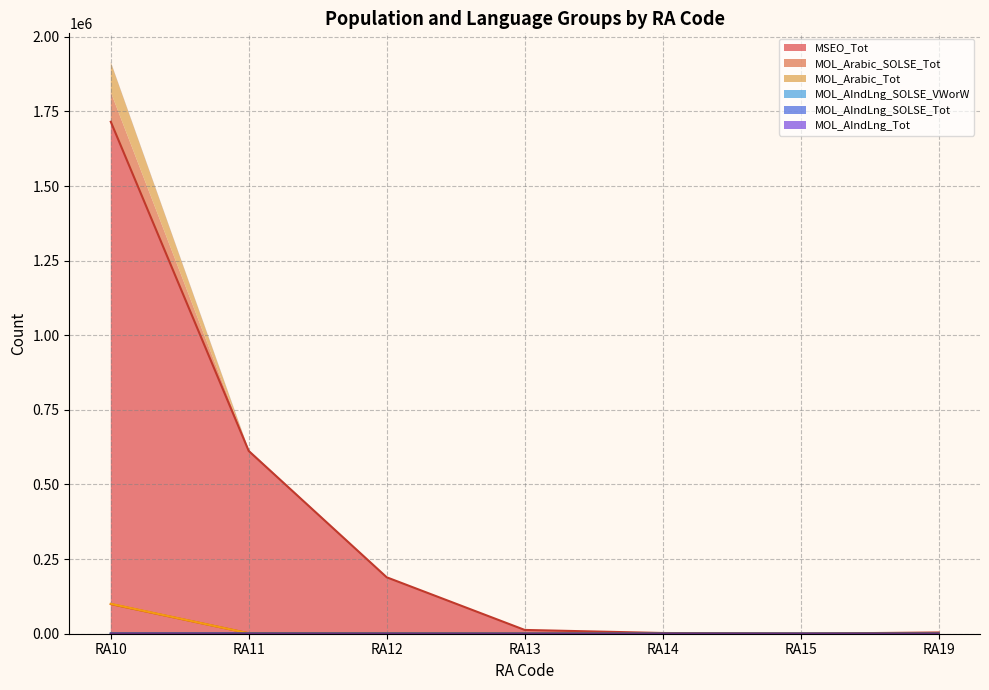

Where is MOL_Arabic_SOLSE_Tot nearest to the value 49647?

RA11